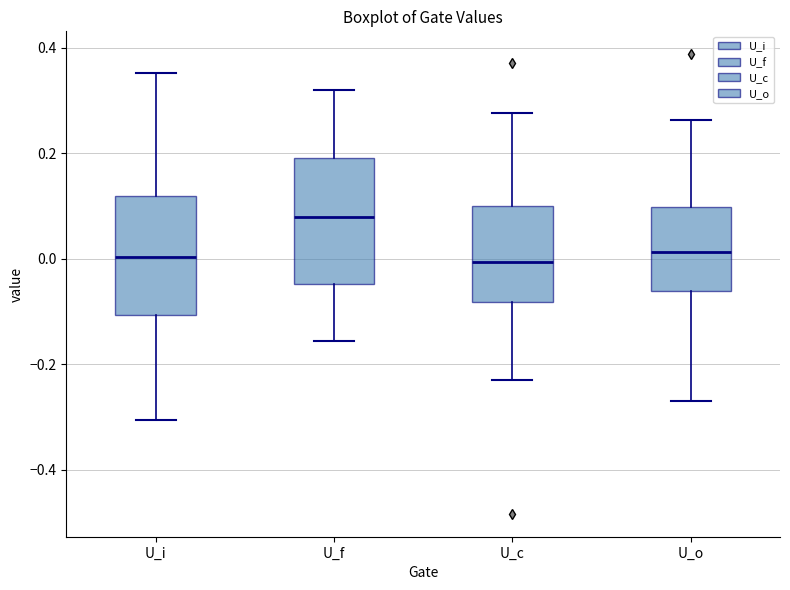

Where is the upper edge of the box for U_o on the y-axis? The values are not printed on the chart, so give them approximately, as read against the axis.

0.10